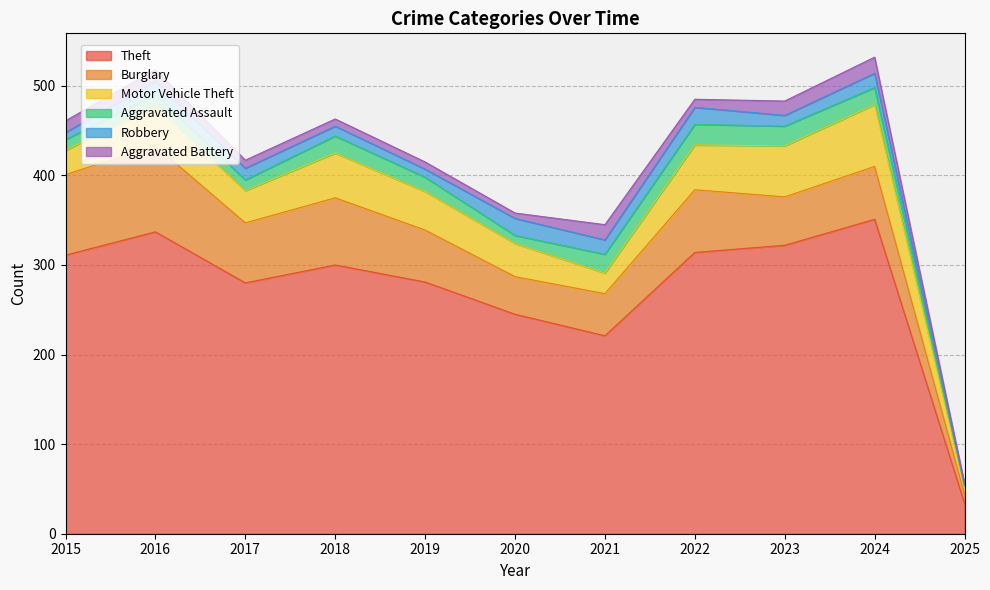

Reading left to right, what are all the values shown in this chart?

Theft: 2015=311	2016=337	2017=280	2018=300	2019=281	2020=245	2021=221	2022=314	2023=322	2024=351	2025=34
Burglary: 2015=90	2016=96	2017=67	2018=75	2019=58	2020=42	2021=47	2022=70	2023=54	2024=59	2025=10
Motor Vehicle Theft: 2015=27	2016=44	2017=36	2018=50	2019=43	2020=37	2021=23	2022=50	2023=57	2024=69	2025=7
Aggravated Assault: 2015=12	2016=13	2017=12	2018=19	2019=16	2020=9	2021=21	2022=23	2023=22	2024=19	2025=2
Robbery: 2015=8	2016=15	2017=13	2018=11	2019=9	2020=19	2021=16	2022=19	2023=12	2024=16	2025=1
Aggravated Battery: 2015=13	2016=13	2017=9	2018=8	2019=8	2020=6	2021=17	2022=9	2023=16	2024=18	2025=2